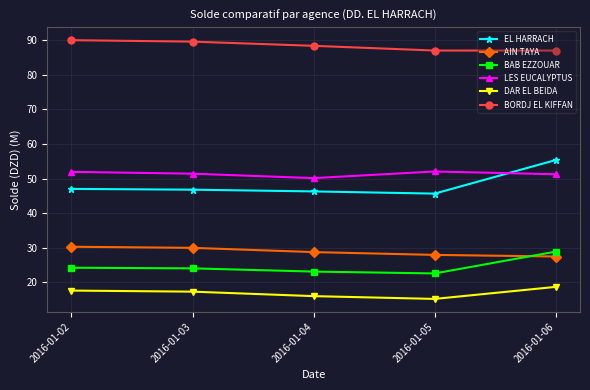

What is the total value across all series at 2016-01-05?

250.3